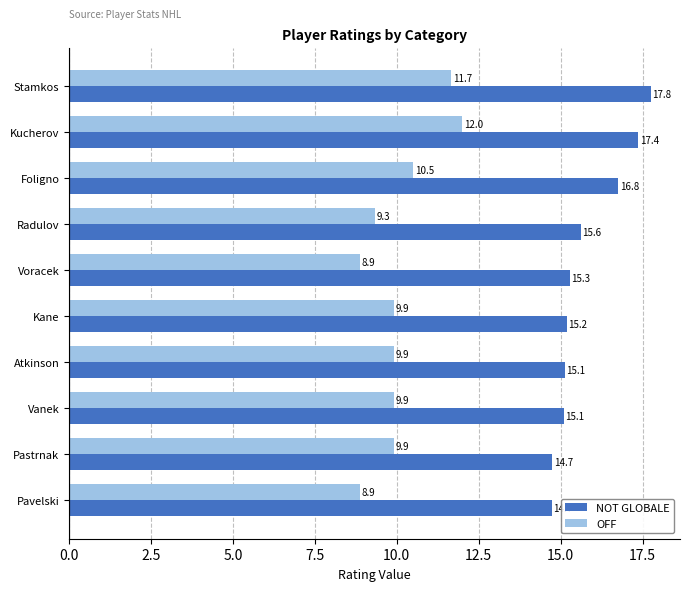

What is the spread (max minus min) of values at Radulov?

6.3